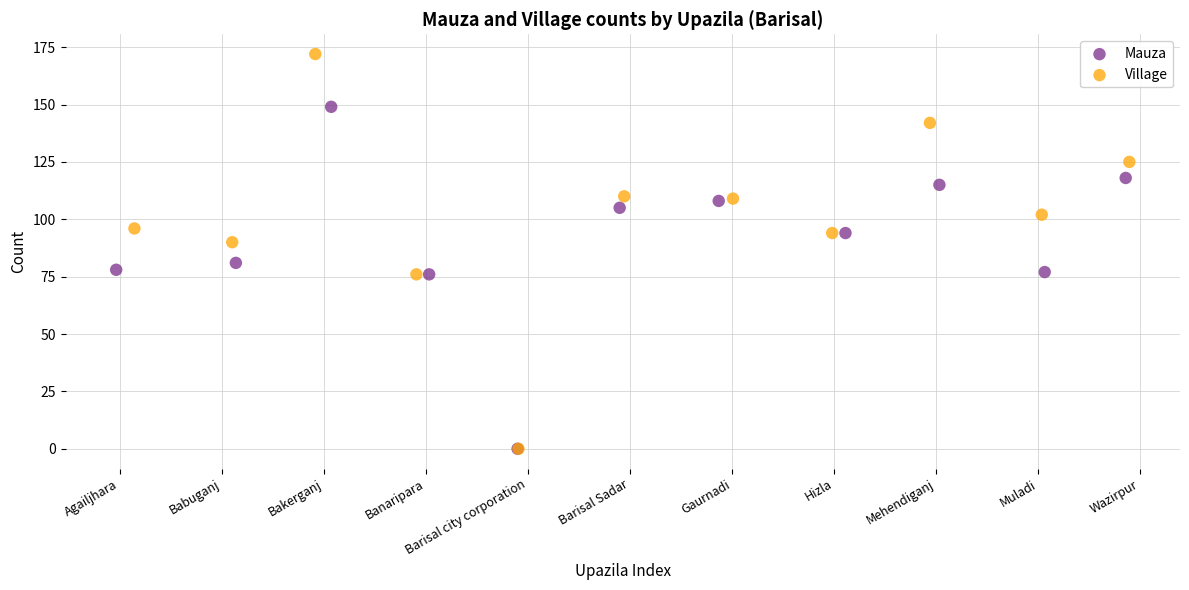

Which series has the widest spread of Y values?

Village